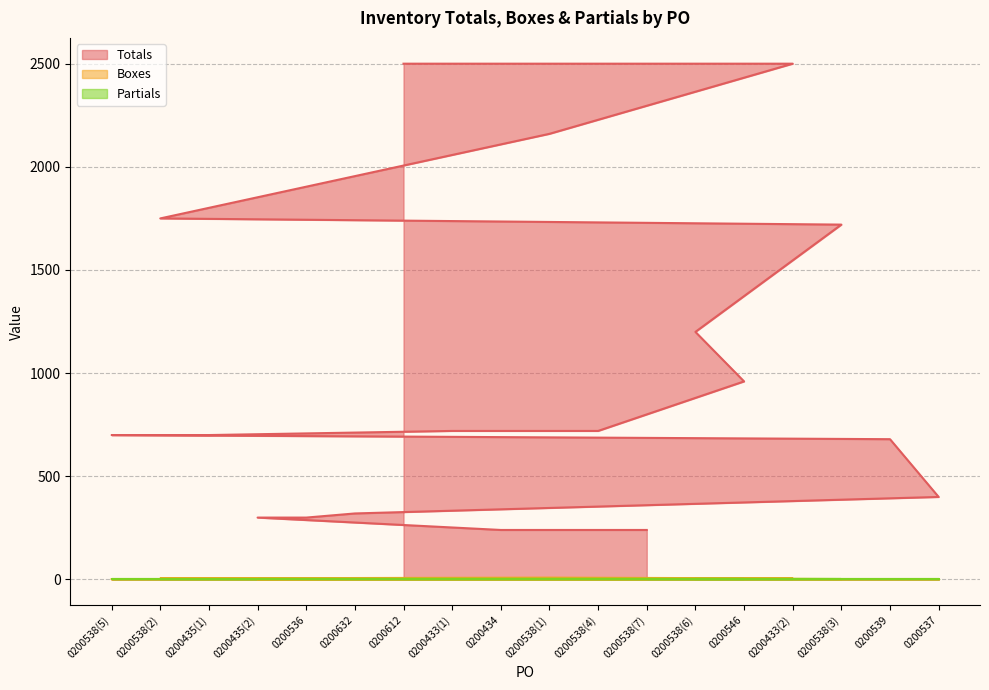

The value of Totals at 0200538(7) is 155. True or false?

False